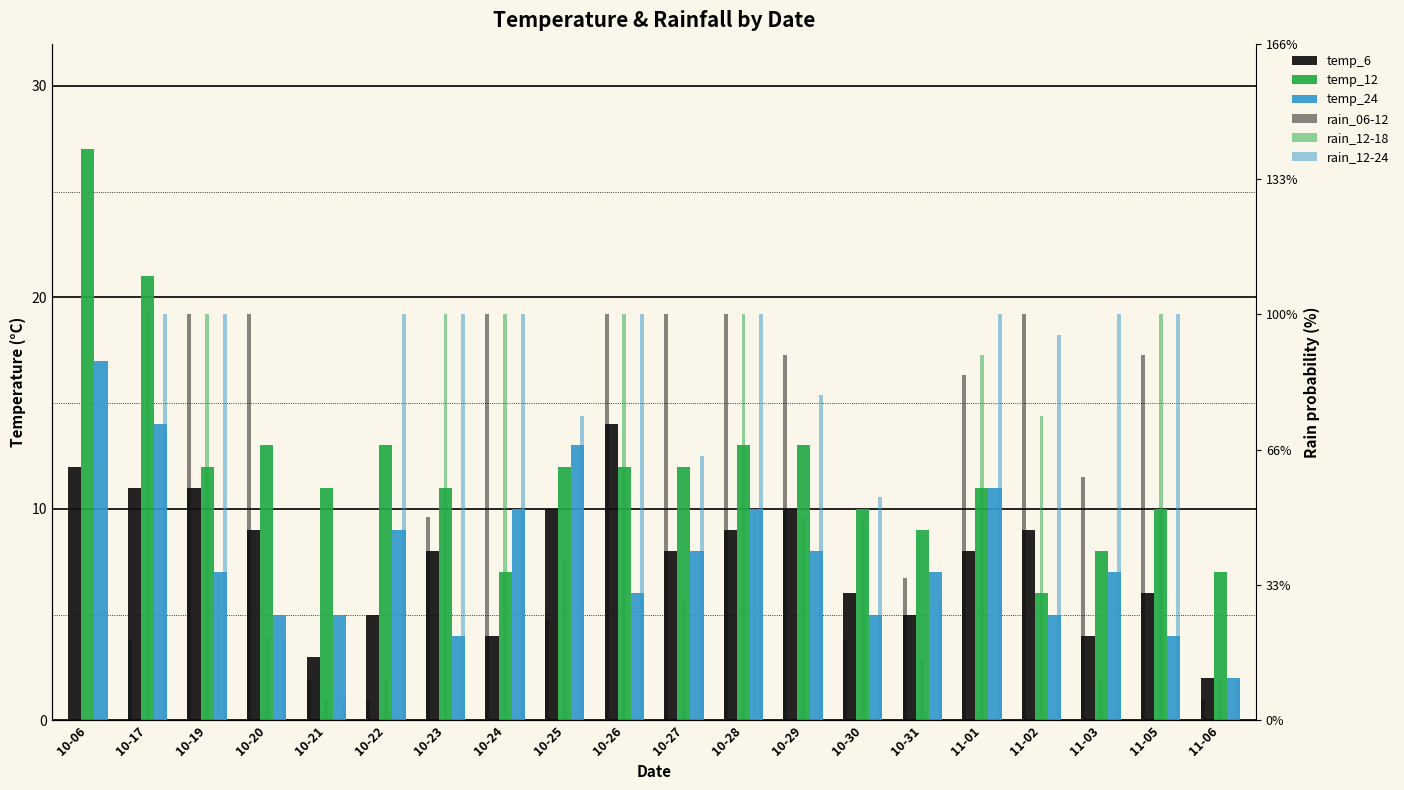

How many bars are there in total?

120